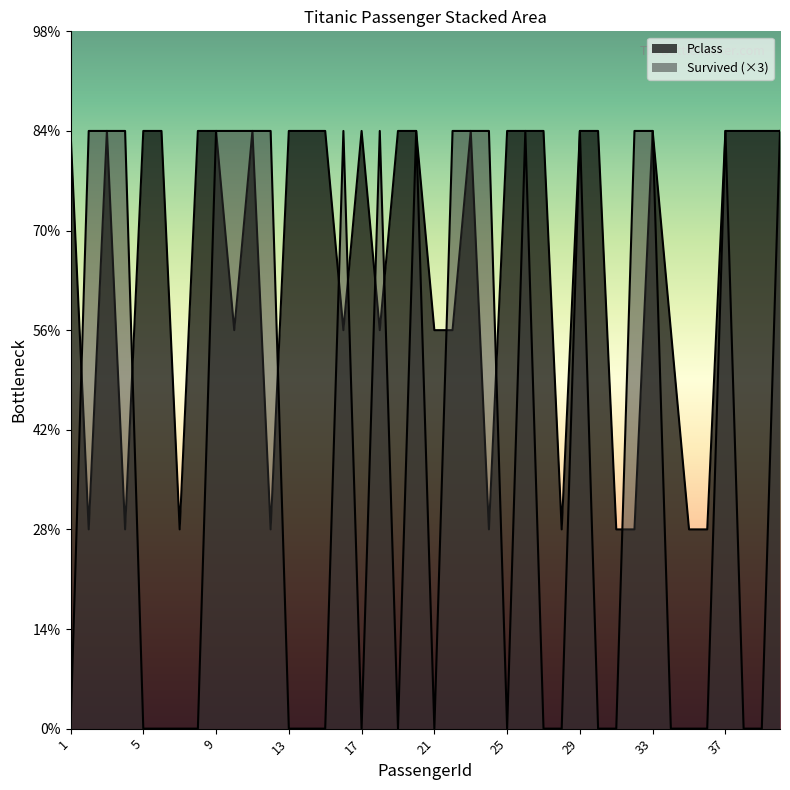

What is the total value across all series at 1?

3